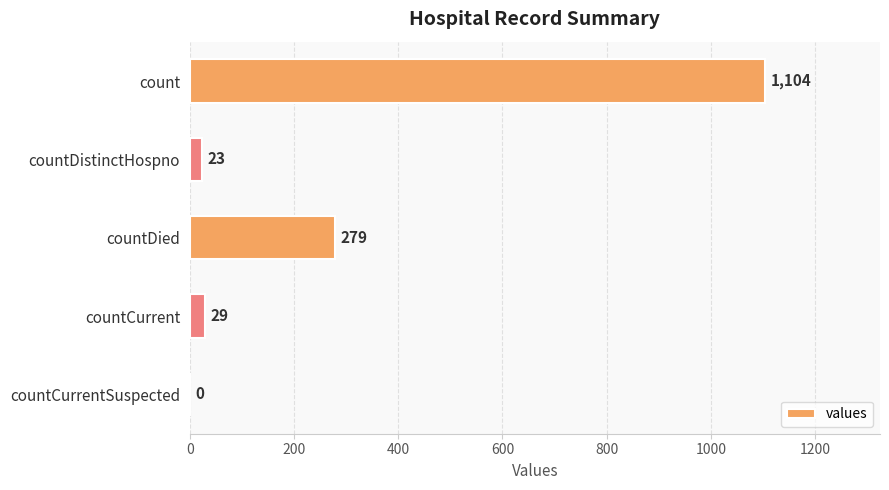

What is the change in value from countDied to countCurrentSuspected?

-279